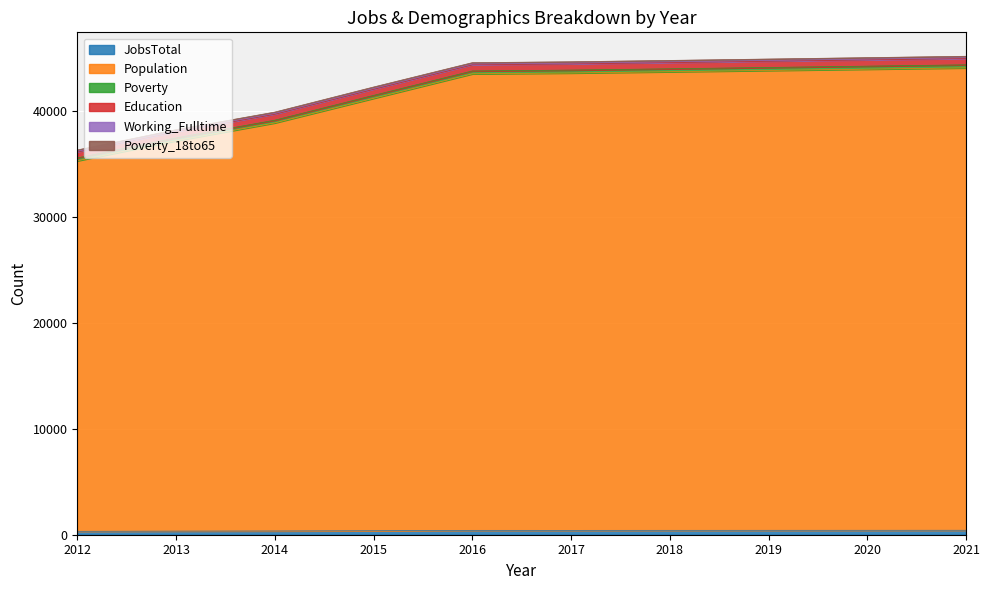

Which series changed the most between 2012 and 2014?

Population